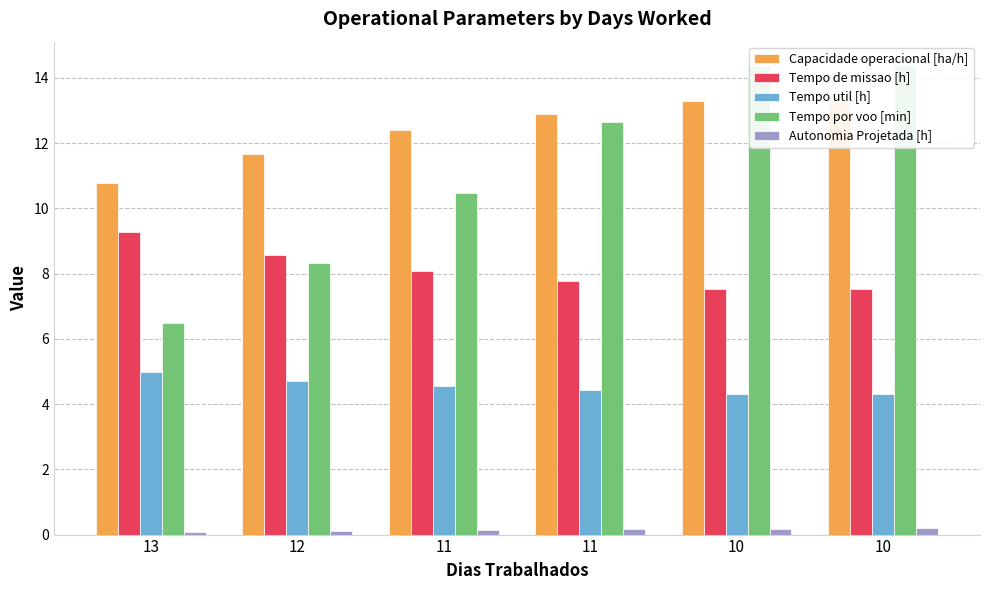

What value does the Tempo por voo [min] series have at 10?

14.4